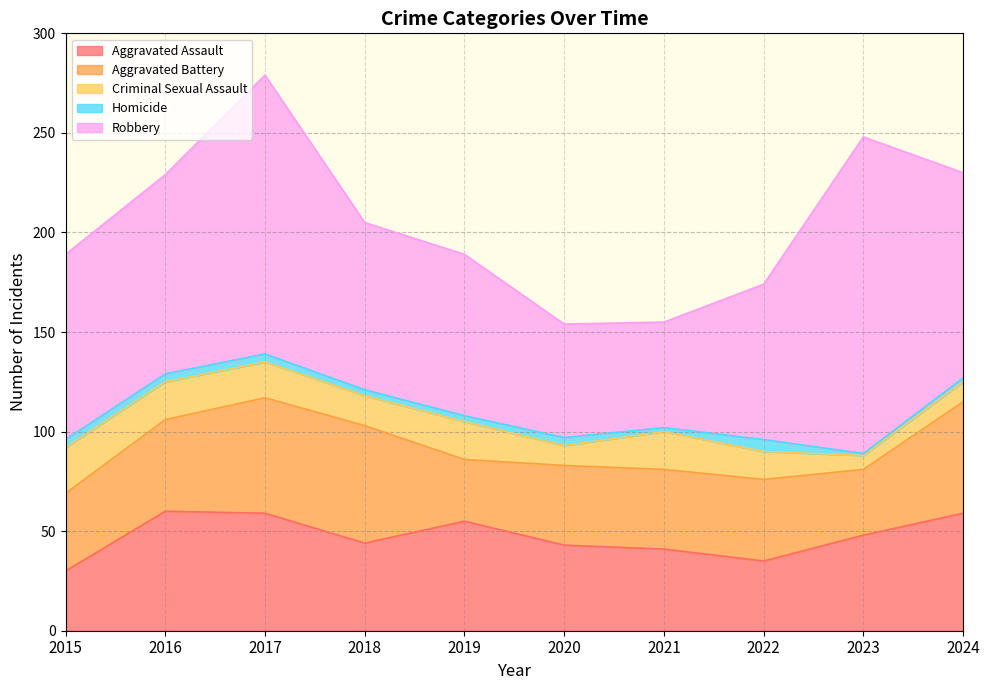

What value does the Criminal Sexual Assault series have at 2021?

19